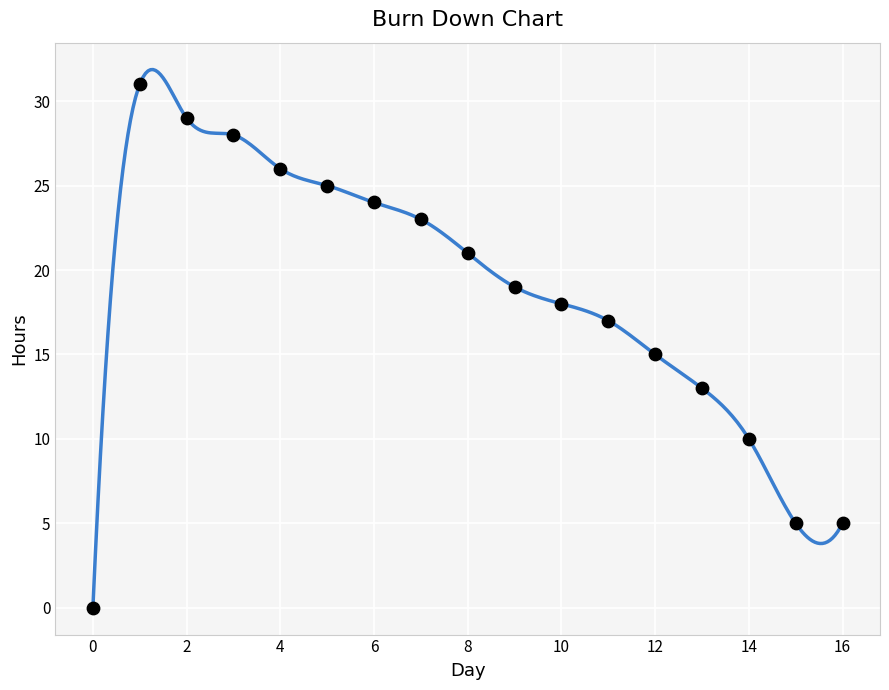

What is the range of Y values (max minus min)?

31